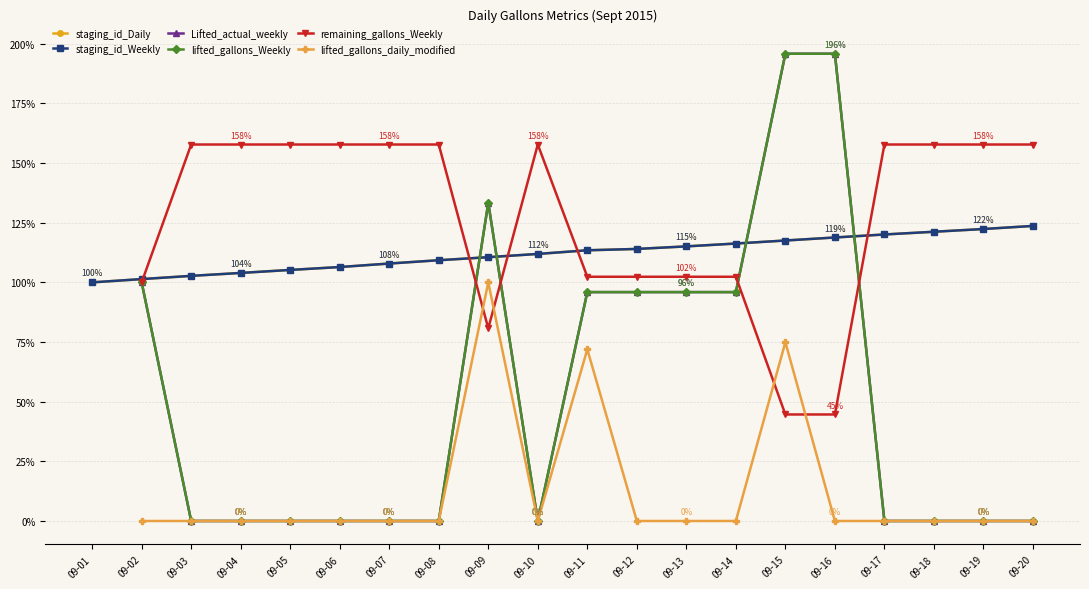

True or false: Lifted_actual_weekly has a value of nan at 09-04.

False